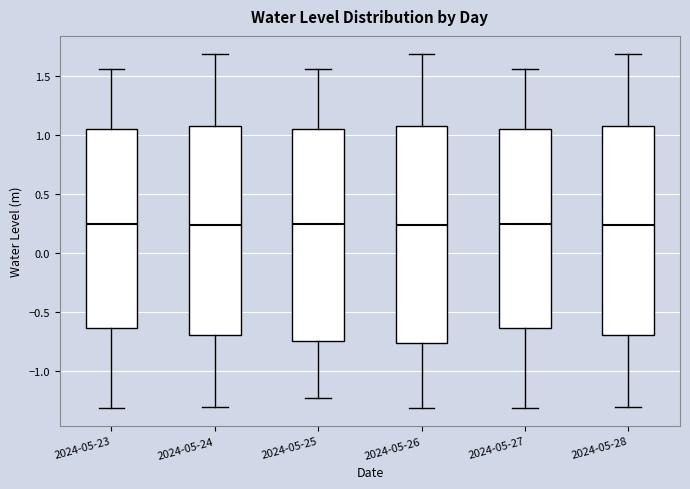

Where does the lower whisker of the box for 2024-05-23 end on the y-axis? The values are not printed on the chart, so give them approximately, as read against the axis.

-1.30